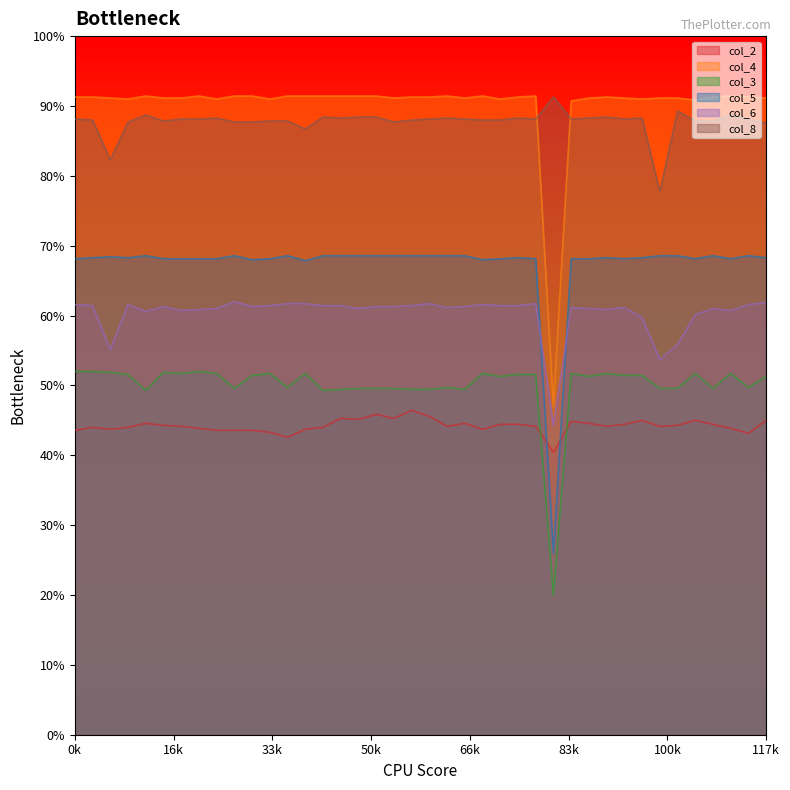

Does the chart display data point markers on the line(s)?

No